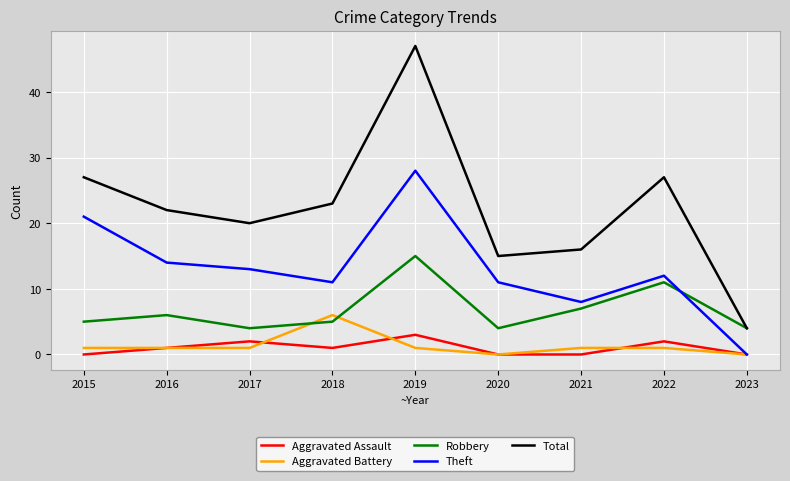

List the series in order of their peak value, highest first.

Total, Theft, Robbery, Aggravated Battery, Aggravated Assault